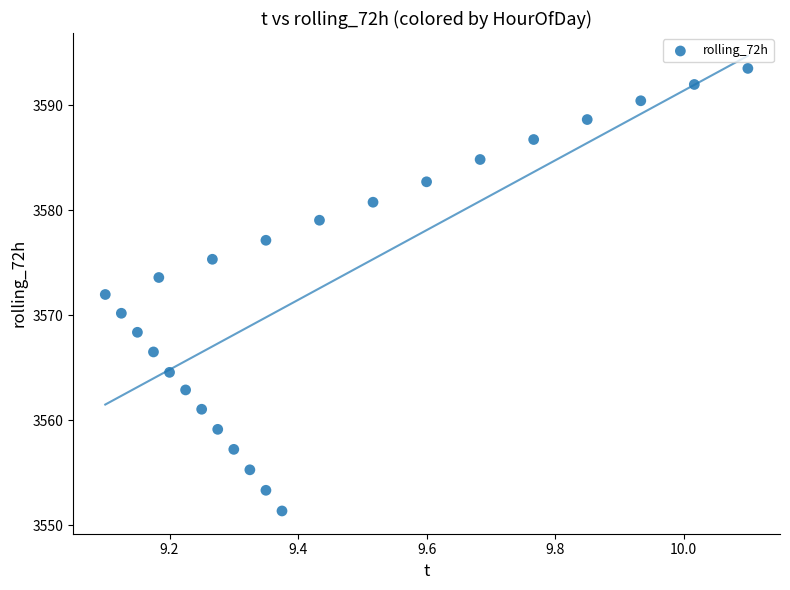

What is the range of Y values (max minus min)?

42.2